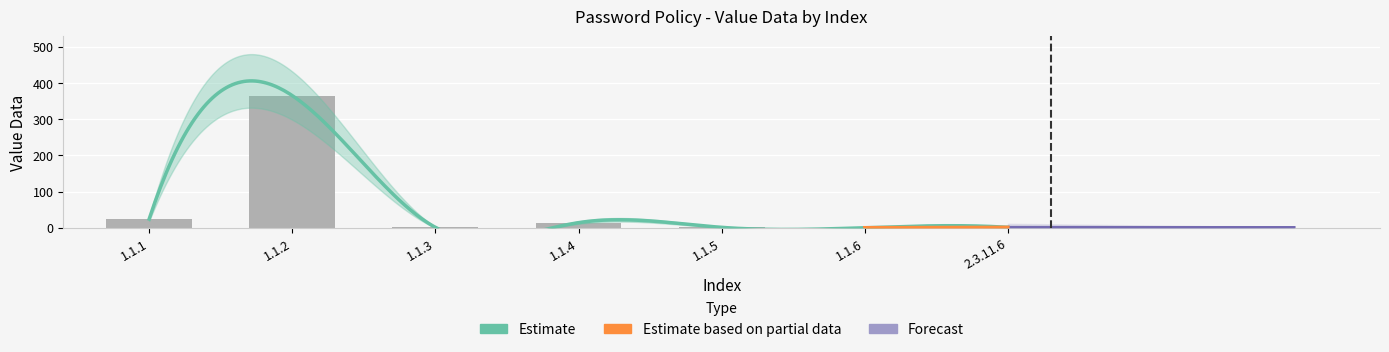

Approximately how many times larger is the value at 1.1.1 compared to 1.1.4?

1.7